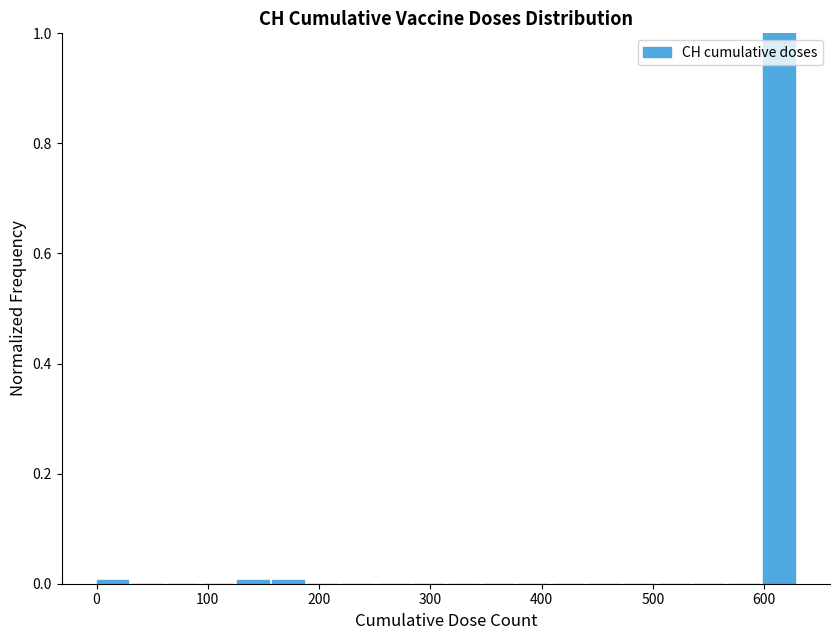

Around what value on the x-axis is the tallest bar? Give the approximate position of its centre, as read against the axis.

610